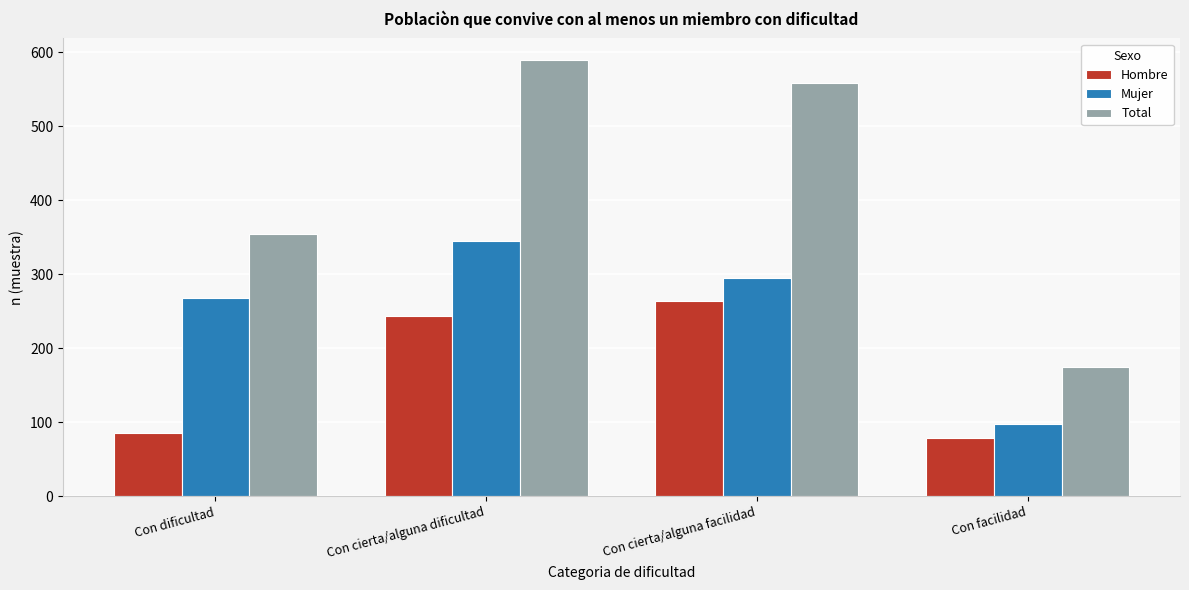

Reading right to left, extract all data points from this chart.

Hombre: Con facilidad=78	Con cierta/alguna facilidad=263	Con cierta/alguna dificultad=244	Con dificultad=86
Mujer: Con facilidad=97	Con cierta/alguna facilidad=295	Con cierta/alguna dificultad=345	Con dificultad=268
Total: Con facilidad=175	Con cierta/alguna facilidad=558	Con cierta/alguna dificultad=589	Con dificultad=354